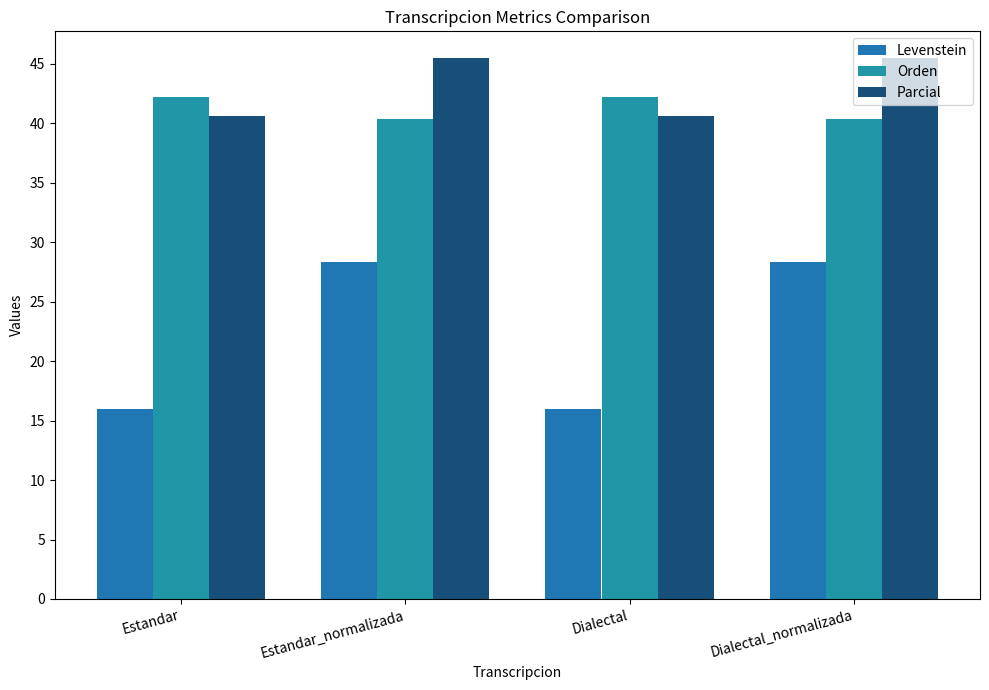

Which series changed the most between Estandar_normalizada and Dialectal_normalizada?

Levenstein